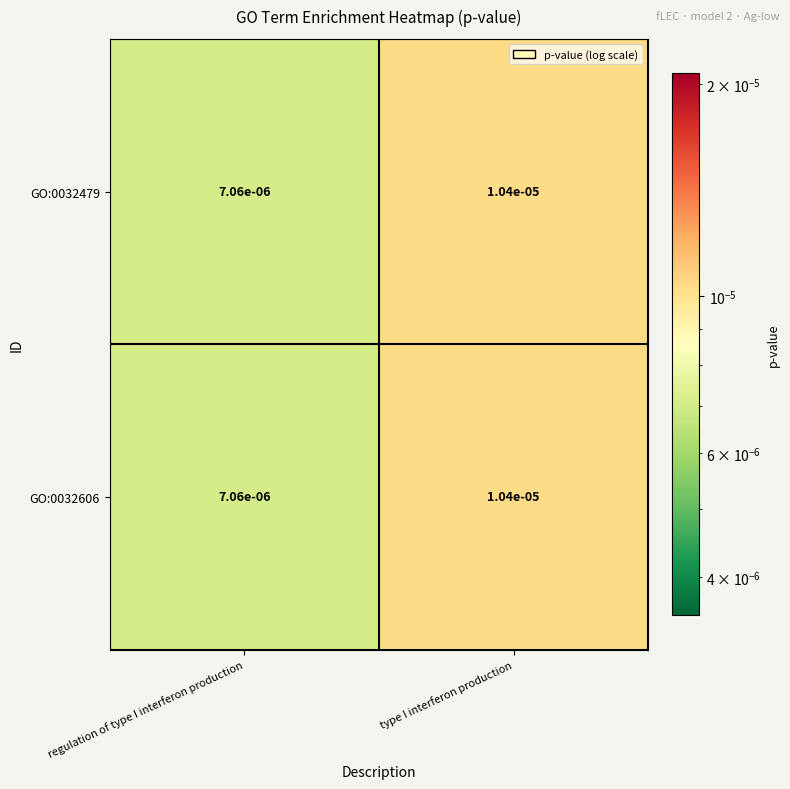

Rank the categories by GO:0032606 value from highest to lowest.

type I interferon production, regulation of type I interferon production